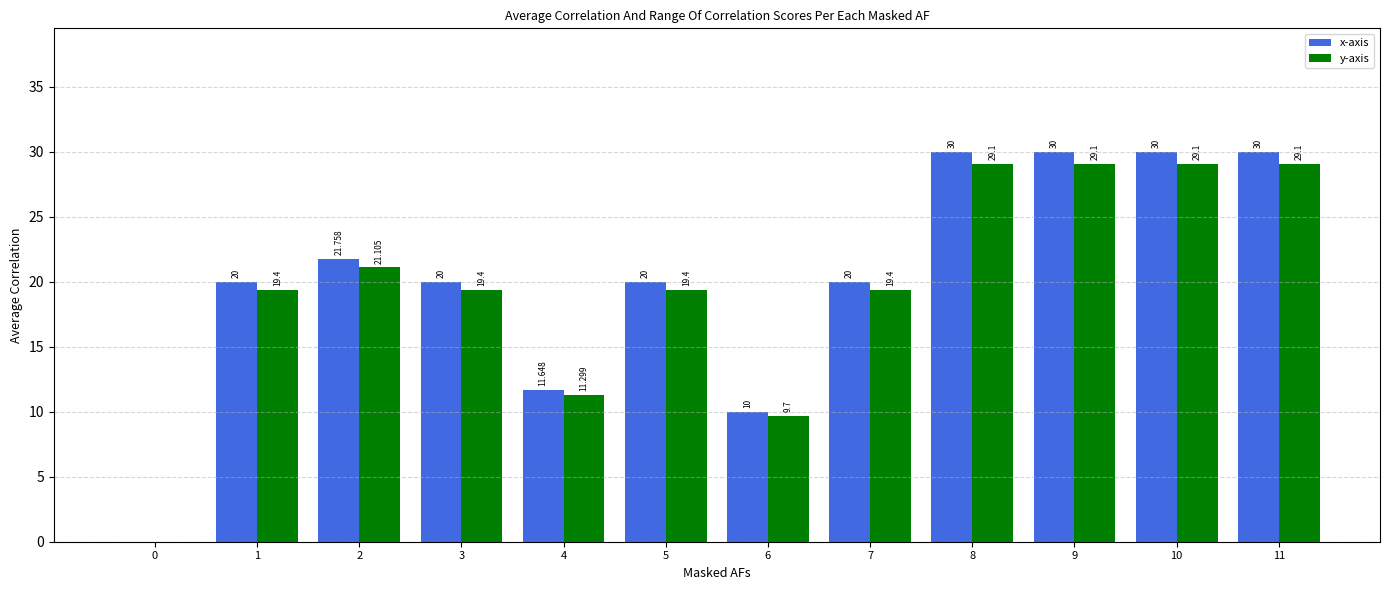

Is the value of y-axis at 10 greater than the value of x-axis at 0?

Yes